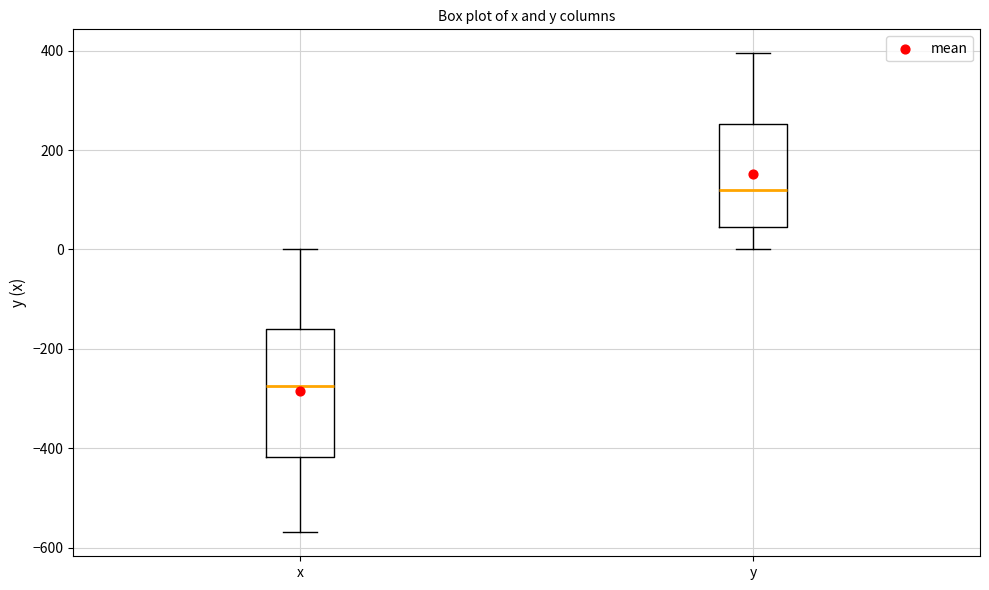

Reading left to right, transcribe this box plot: for each box, give where its median line is, the range the box spans, and where its two whiskers end, as read against the y-axis. The values are not printed on the chart, so give them approximately, as read against the axis.

x: median -280, box -420 to -160, whiskers -560 to 0
y: median 120, box 40 to 260, whiskers 0 to 400